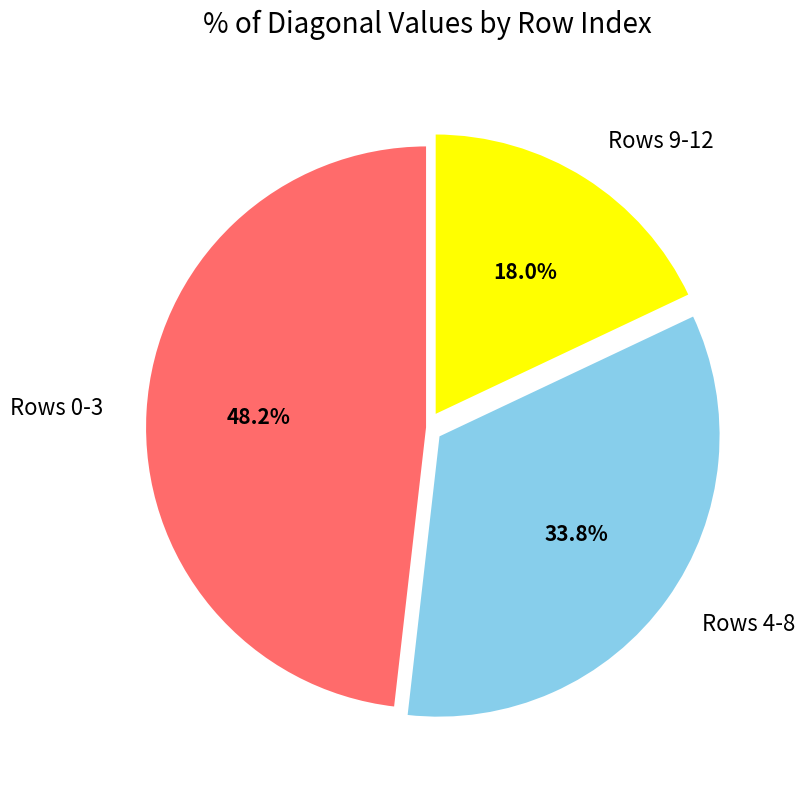

What portion of the pie excludes Rows 0-3?

51.8%